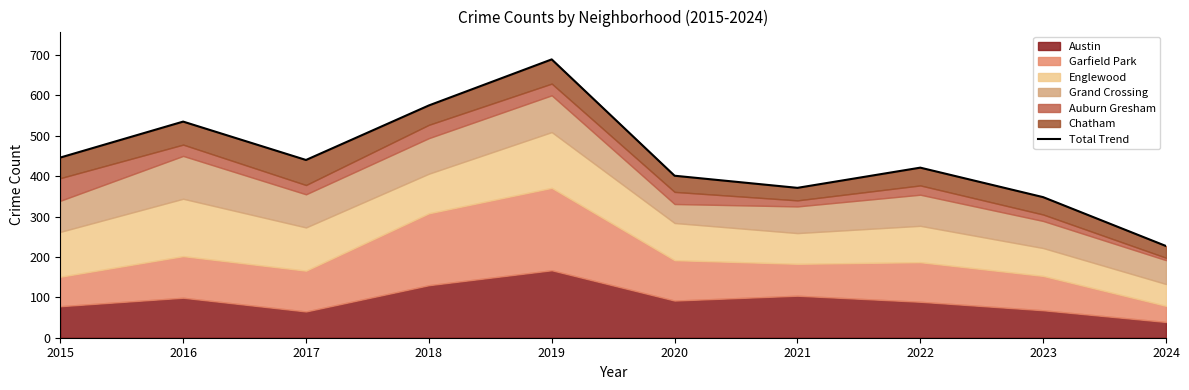

Which label corresponds to the largest value in the chart?

2019